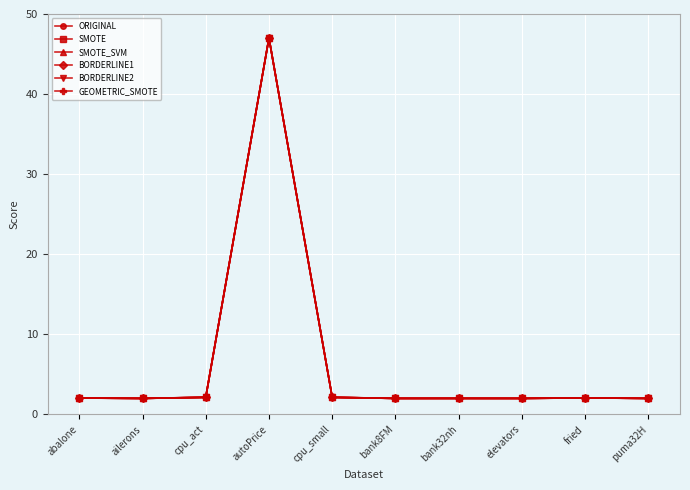

What is the total value across all series at autoPrice?

282.0